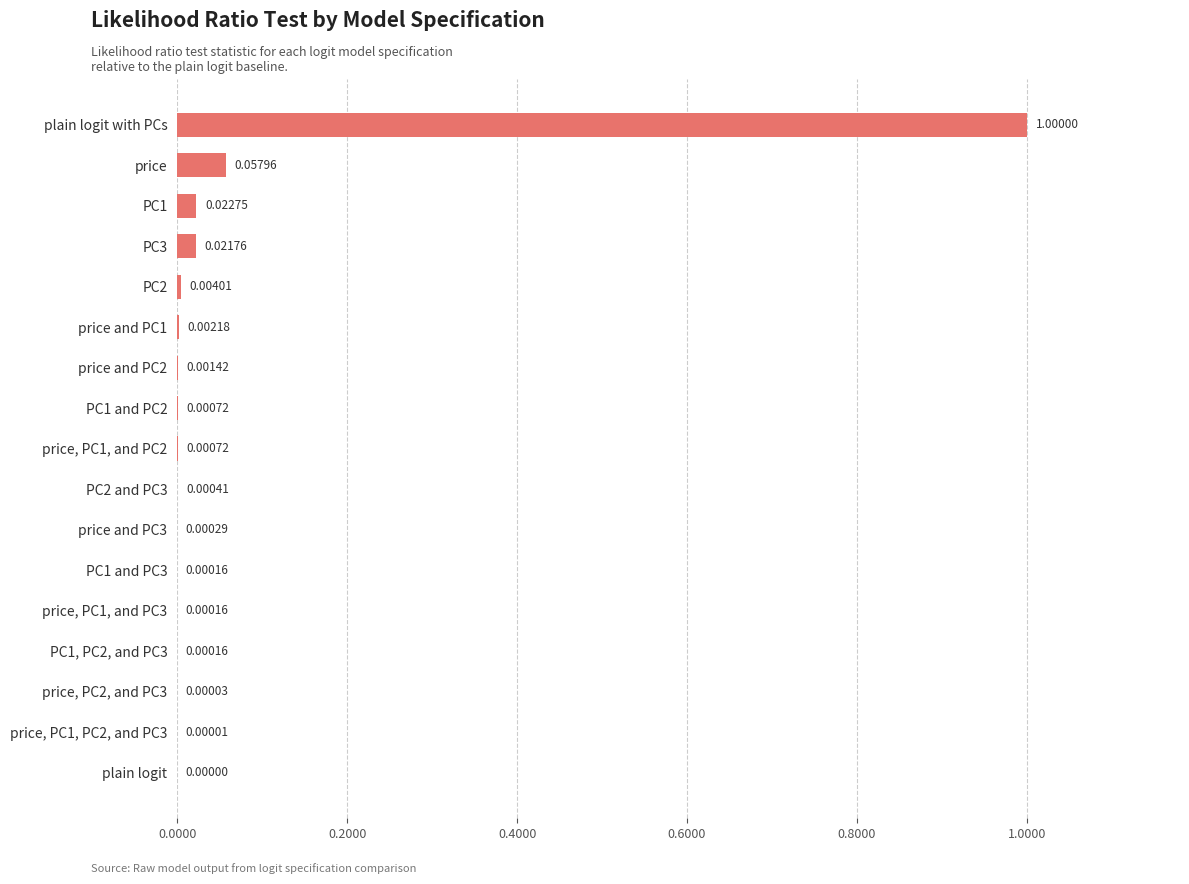

Between plain logit and PC1, PC2, and PC3, which is larger?

PC1, PC2, and PC3